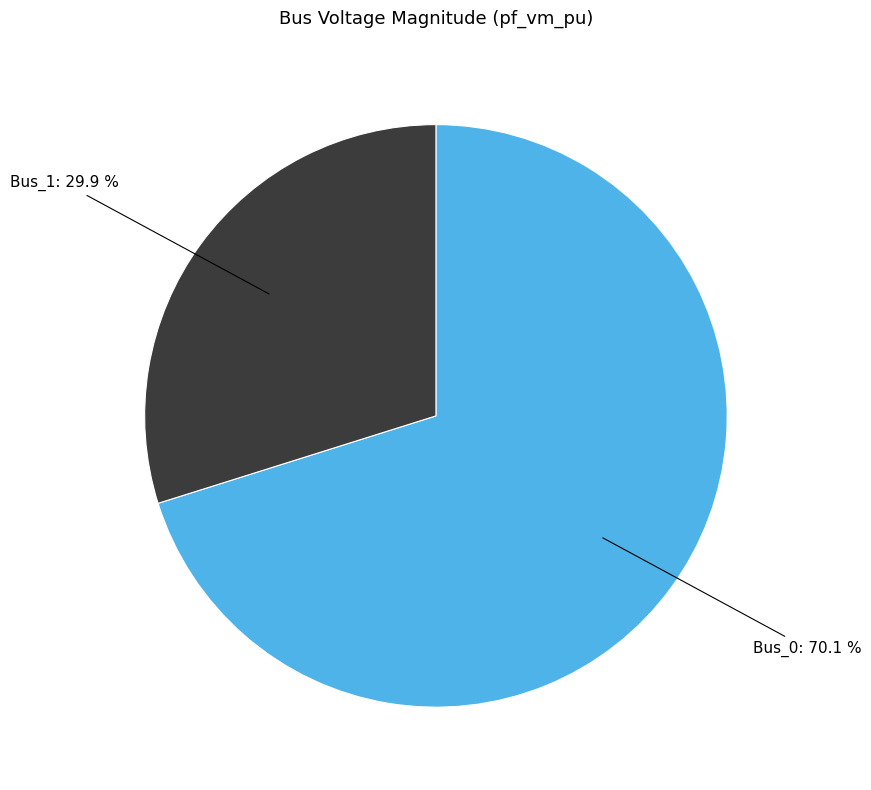

How many segments does this pie chart have?

2